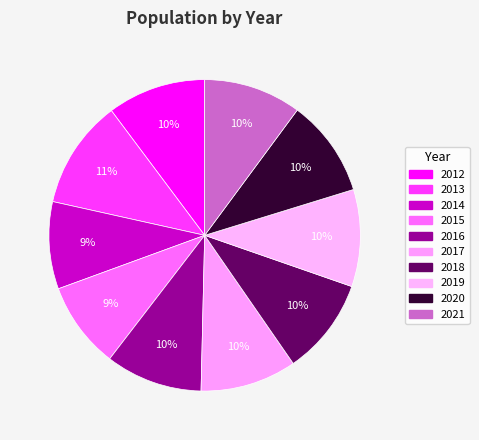

What percentage is the 2013 slice, to the nearest percent?

11%